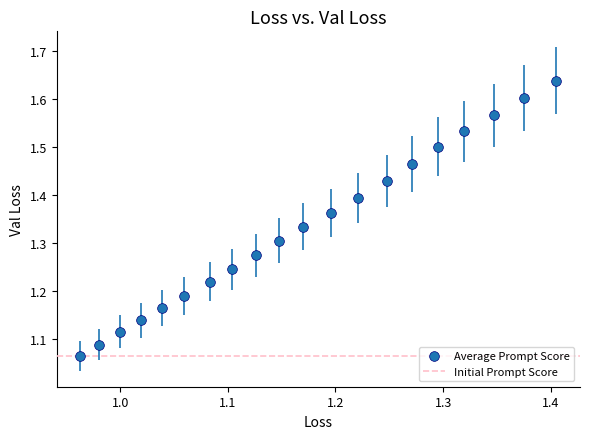

What is the range of Y values (max minus min)?

0.6